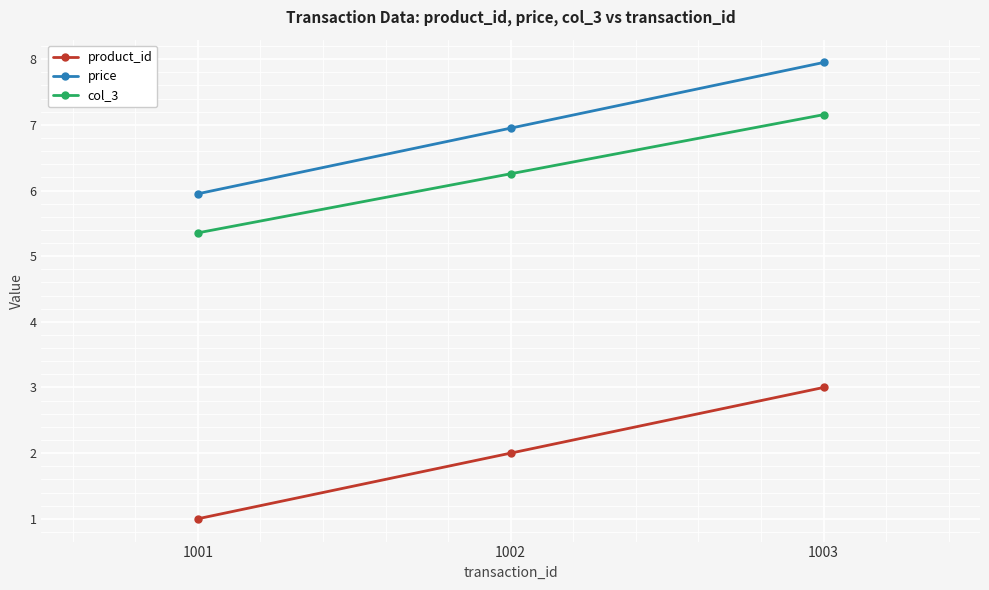

Is it true that col_3 equals 5.4 at 1001?

True